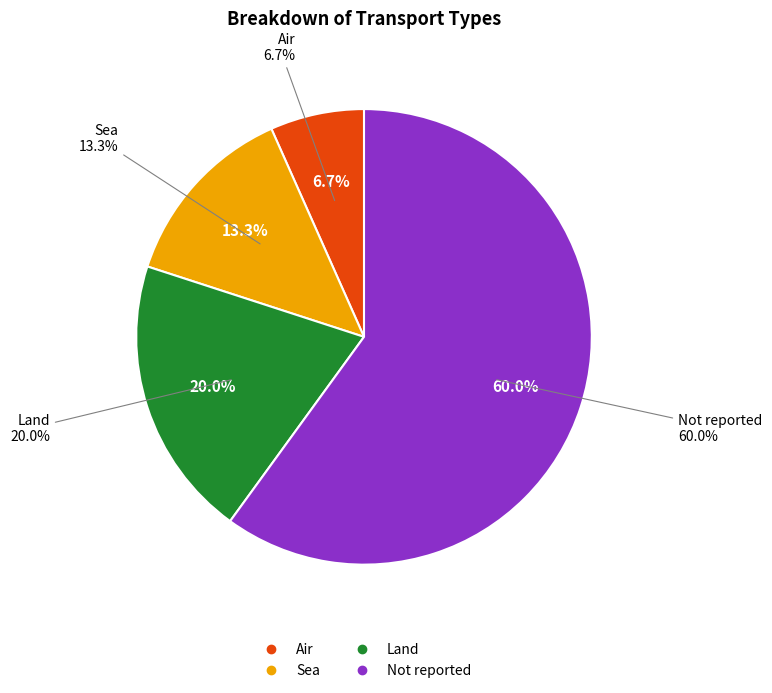

What is the change in value from Sea to Land?

+1